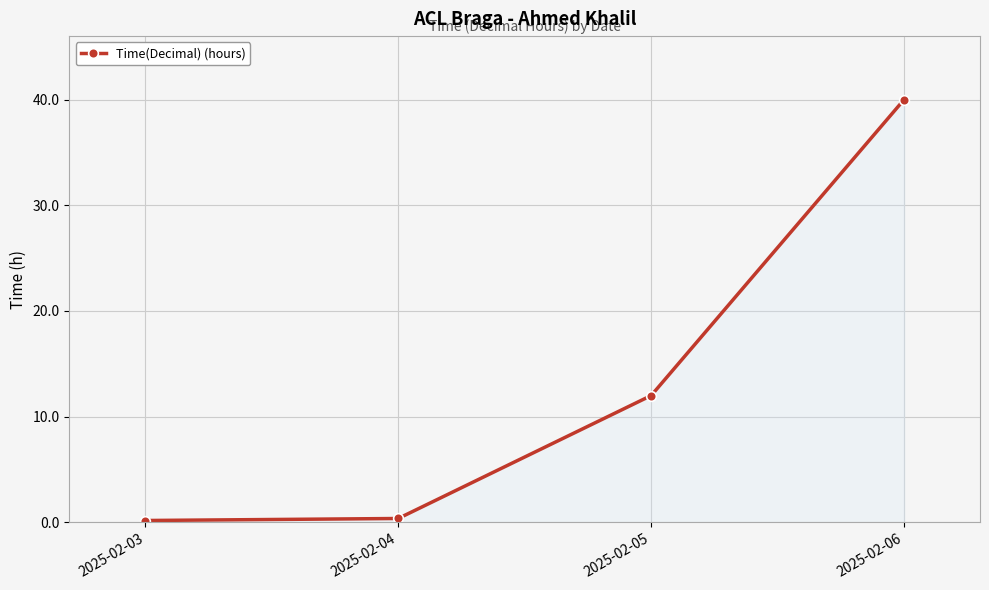

Does the chart display data point markers on the line(s)?

Yes